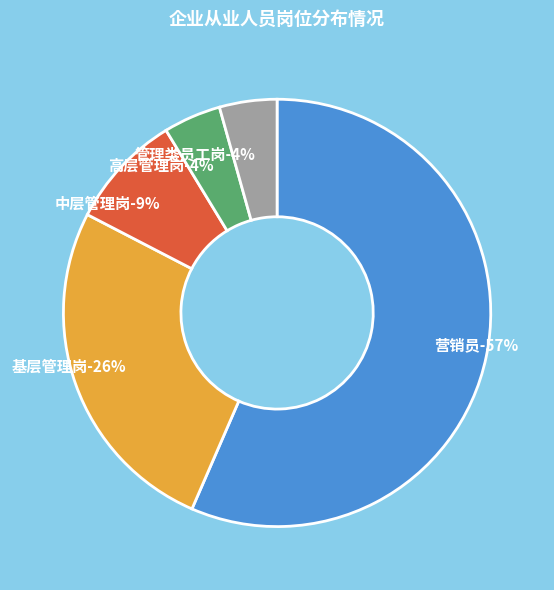

Count the number of slices in the pie.

6